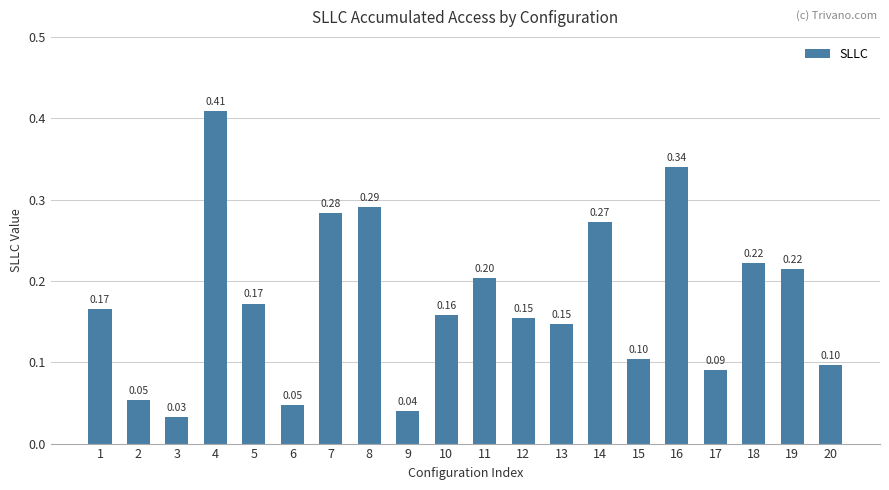

True or false: the data shows 0.1 at 10.

False